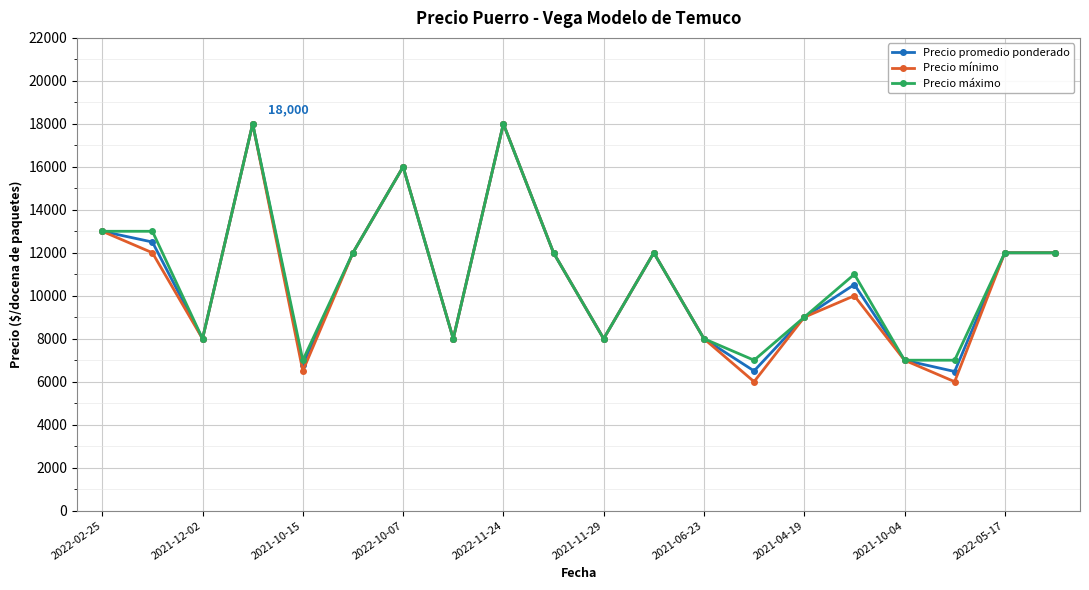

What is the value of the Precio máximo point at the 8th from the left?

8000